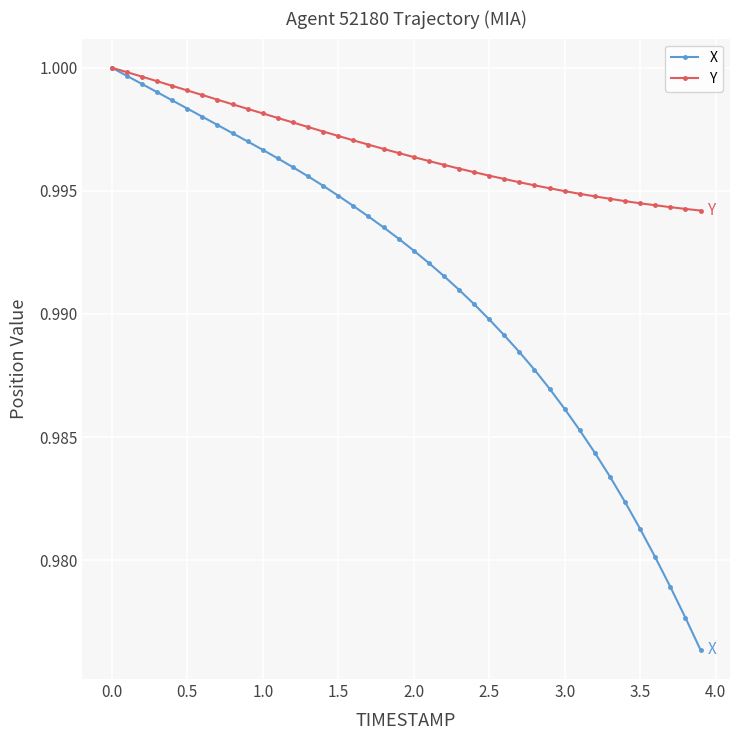

List the series in order of their overall mean, lowest first.

X, Y